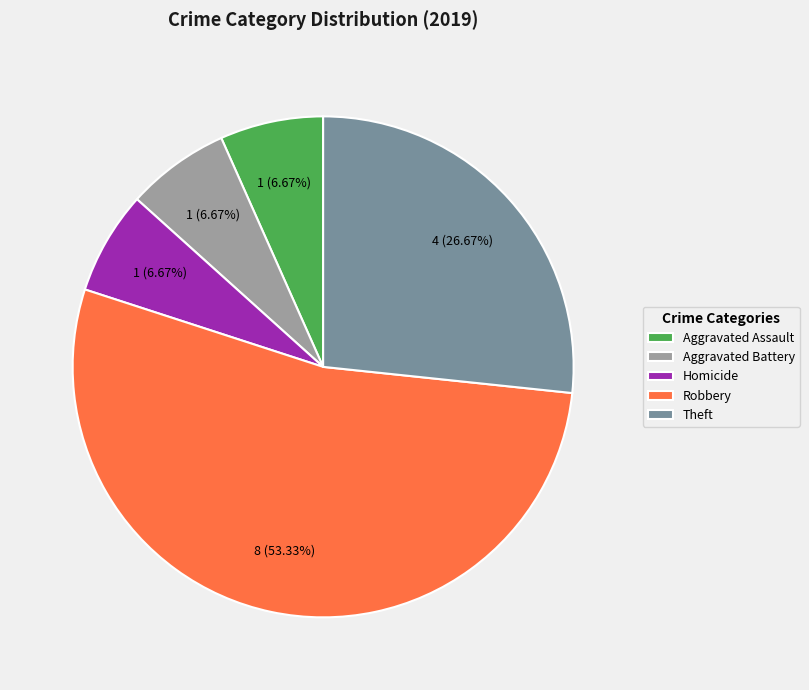

Combined, do Aggravated Battery and Homicide account for over 50%?

No